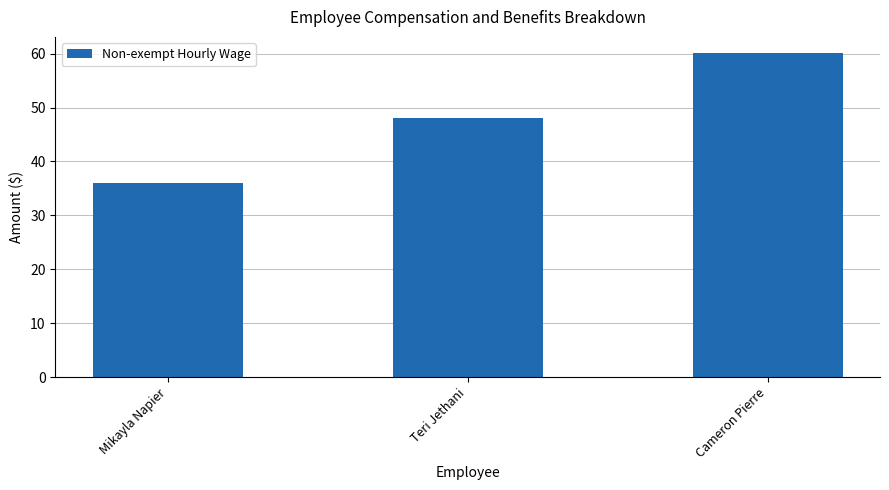

What is the approximate value at Cameron Pierre?

60.1